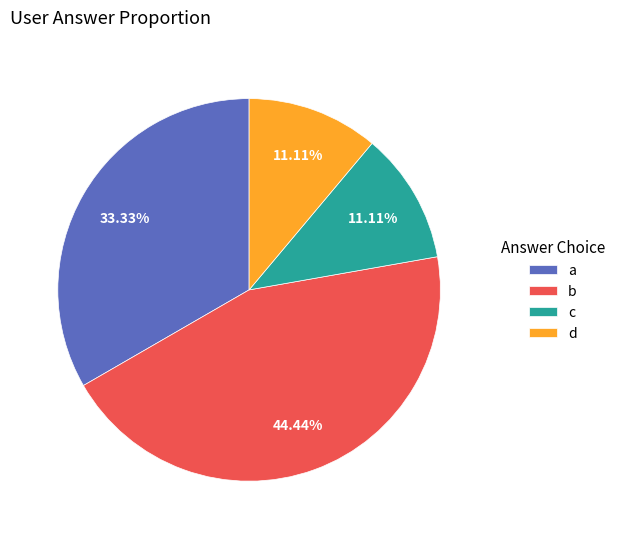

Is there any slice that represents more than half of the pie?

No